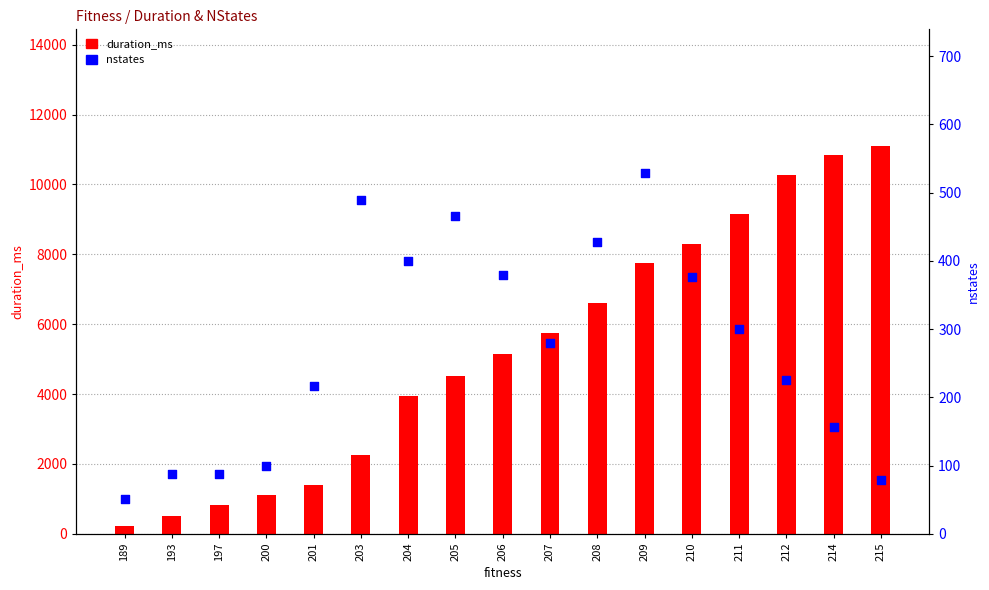

What is the total value across all series at 214?

10987